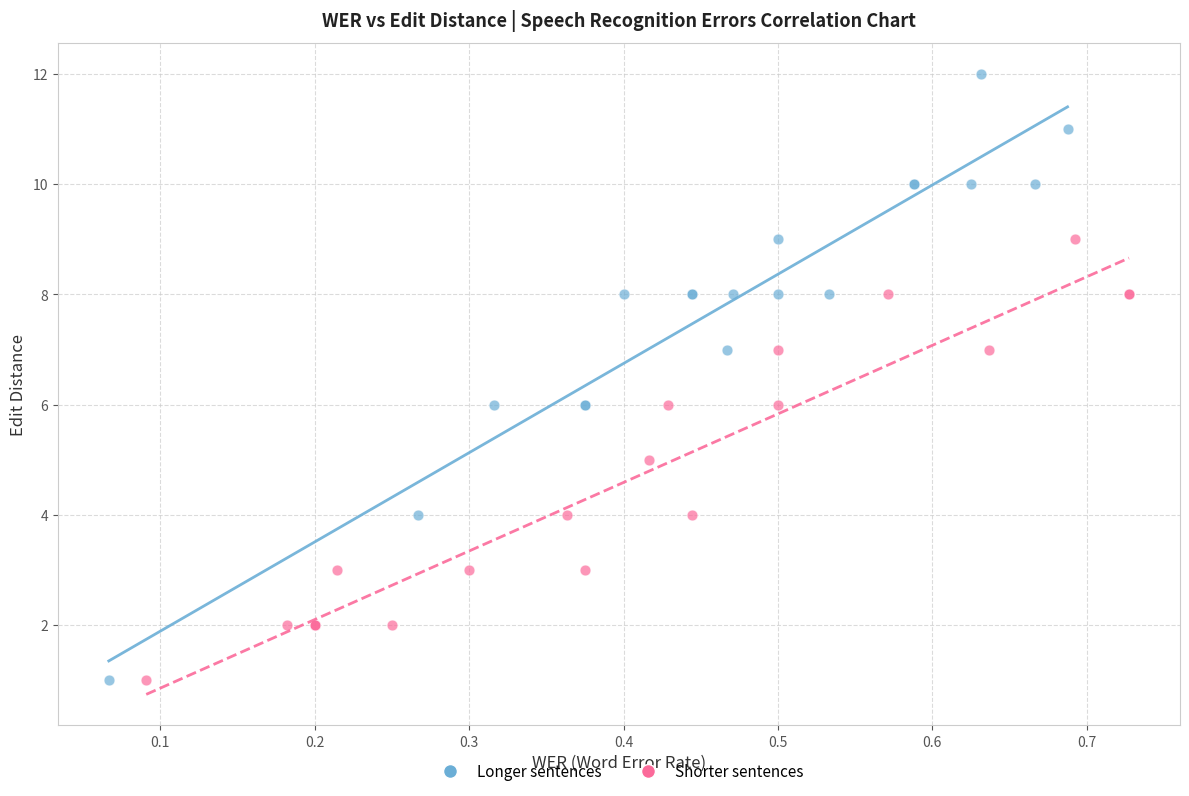

Which series has the largest Y range (max minus min)?

Longer sentences